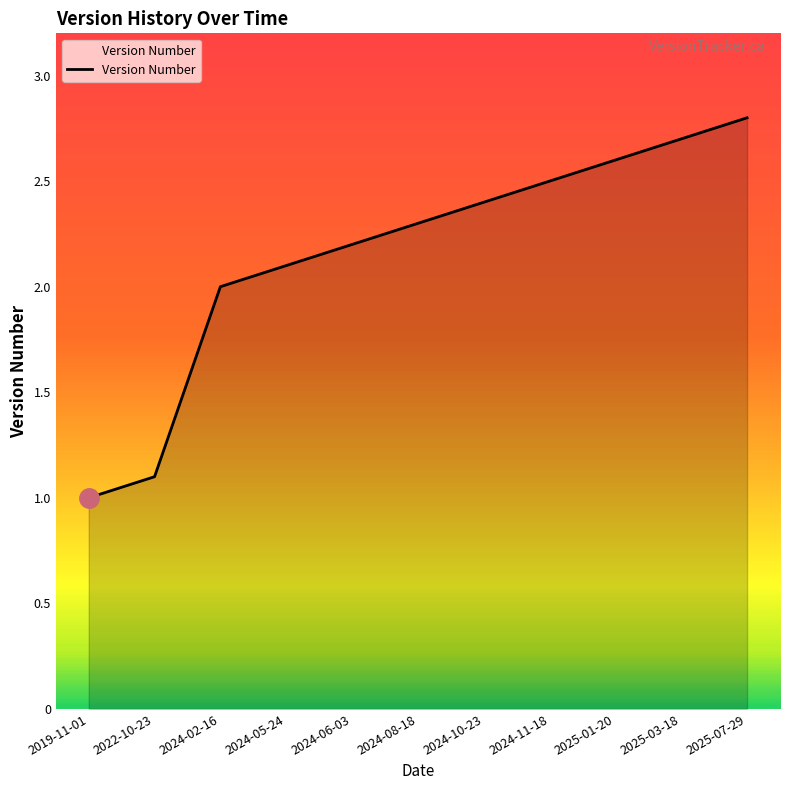

Reading right to left, extract all data points from this chart.

2025-07-29=2.8	2025-03-18=2.7	2025-01-20=2.6	2024-11-18=2.5	2024-10-23=2.4	2024-08-18=2.3	2024-06-03=2.2	2024-05-24=2.1	2024-02-16=2.0	2022-10-23=1.1	2019-11-01=1.0